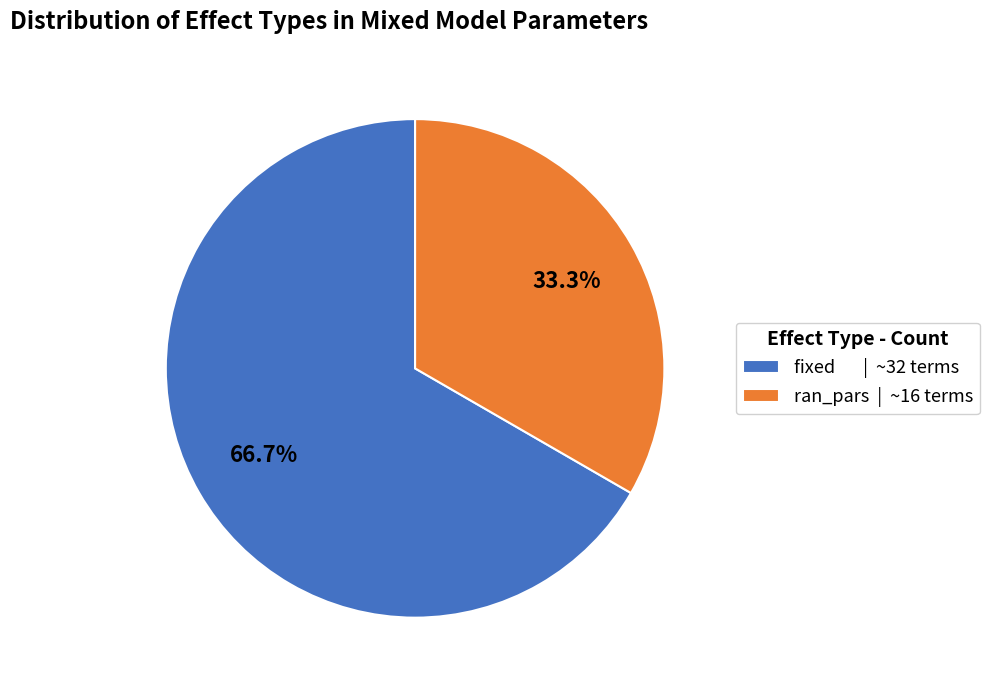

To the nearest percent, what percentage of the pie is ran_pars?

33%